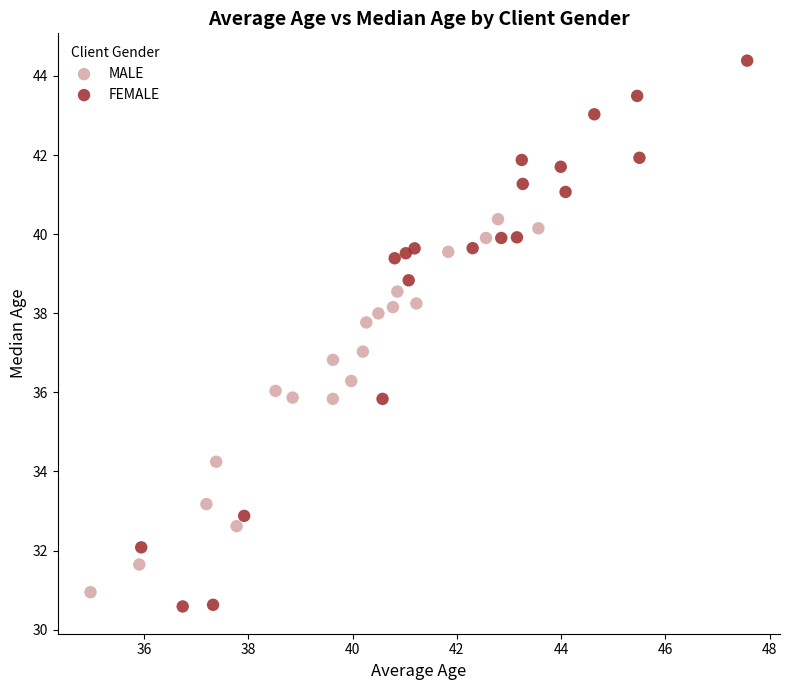

Which series reaches the minimum Y coordinate?

FEMALE